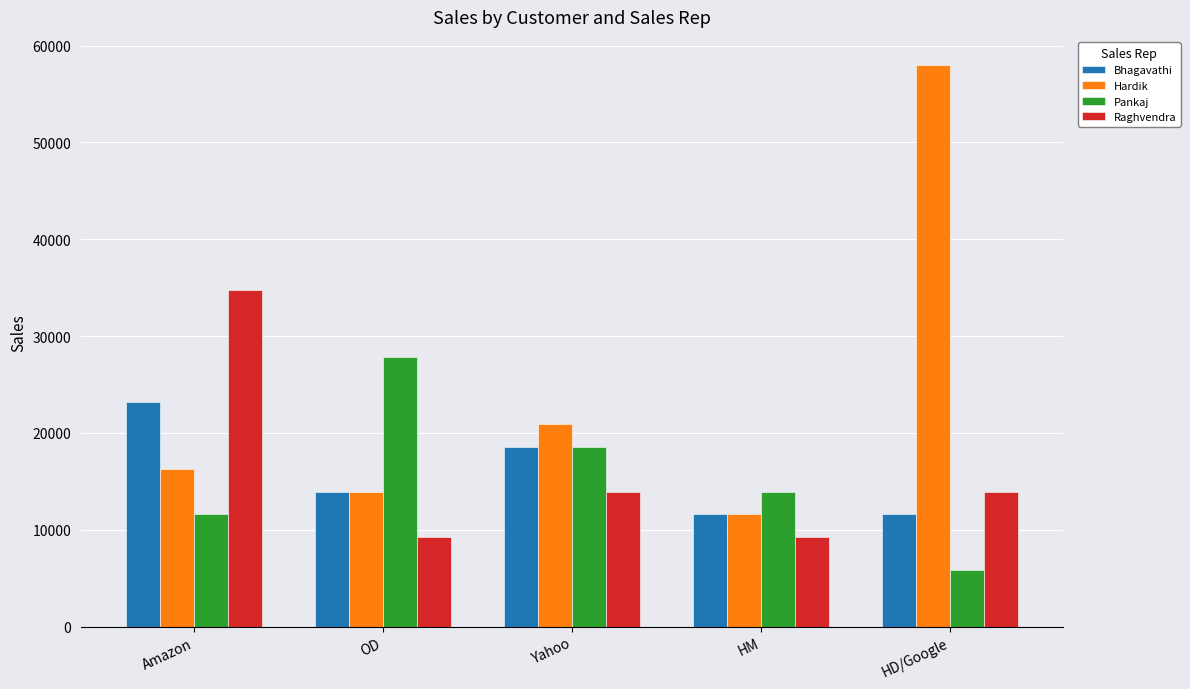

Which series has the largest total across all categories?

Hardik